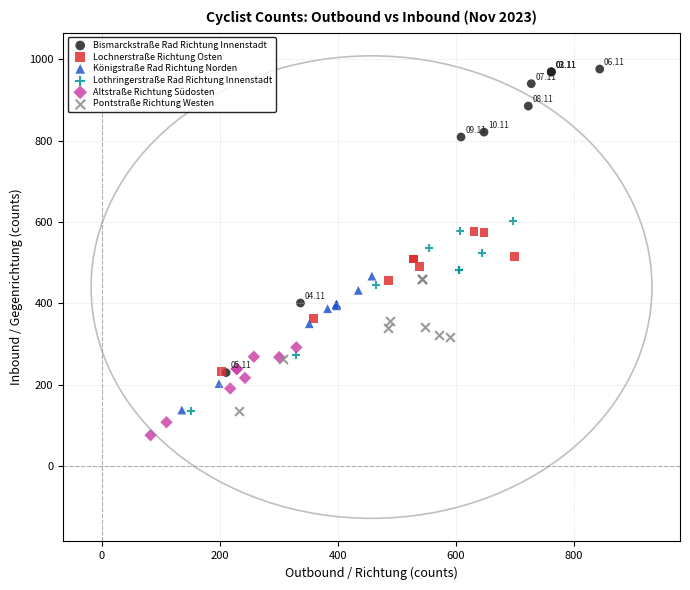

What are all the series names shown in the legend?

Bismarckstraße Rad Richtung Innenstadt, Lochnerstraße Richtung Osten, Königstraße Rad Richtung Norden, Lothringerstraße Rad Richtung Innenstadt, Altstraße Richtung Südosten, Pontstraße Richtung Westen